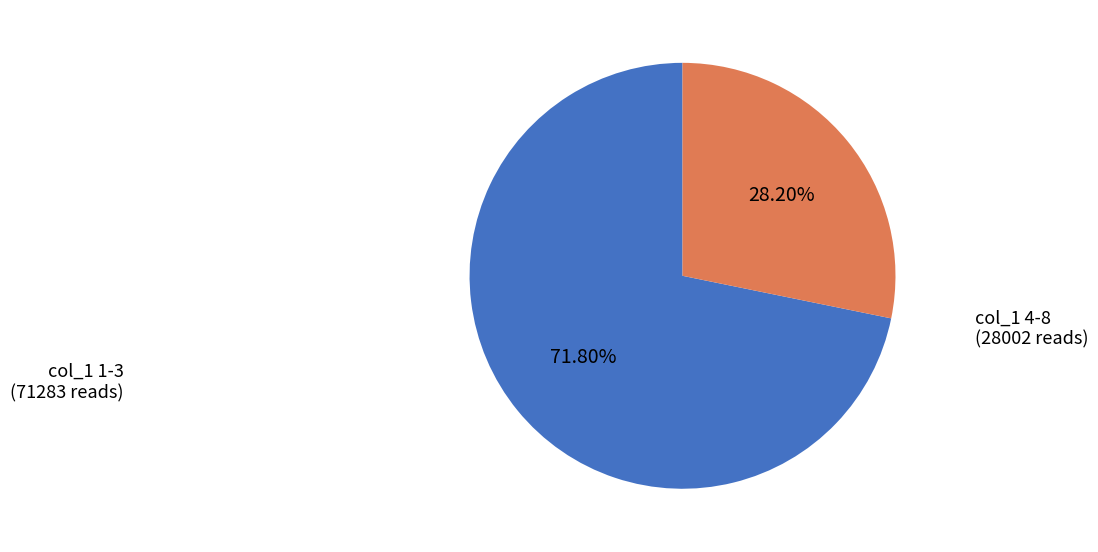

How many slices are in this pie chart?

2